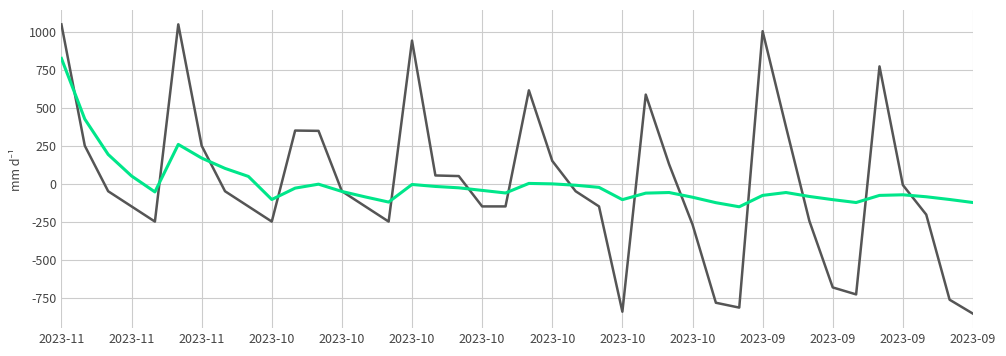

What is the smallest value displayed?

-854.9